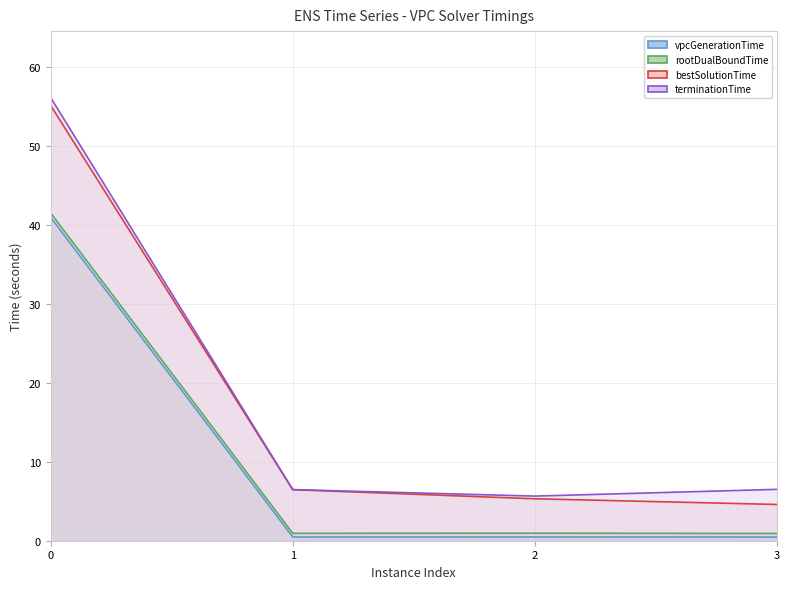

What is the difference between the maximum and second lowest values in the rootDualBoundTime line series?

40.6